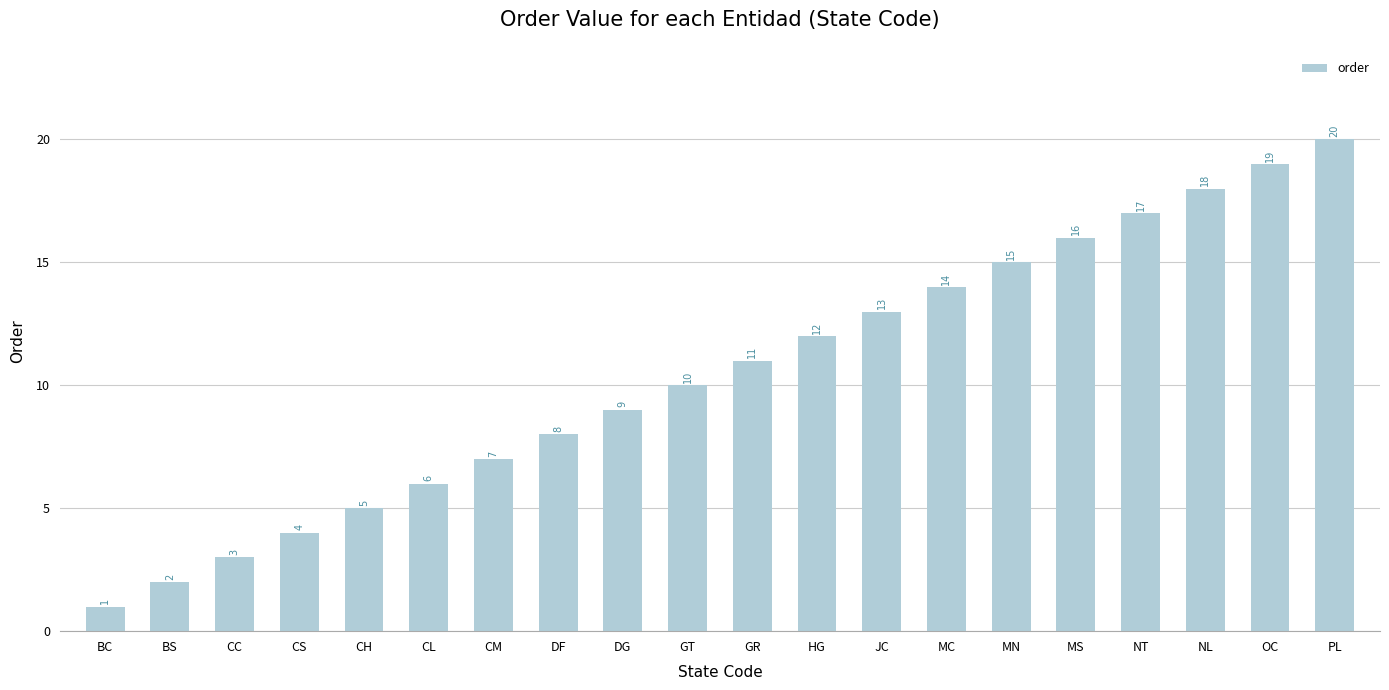

What is the difference between the values at JC and BS?

11